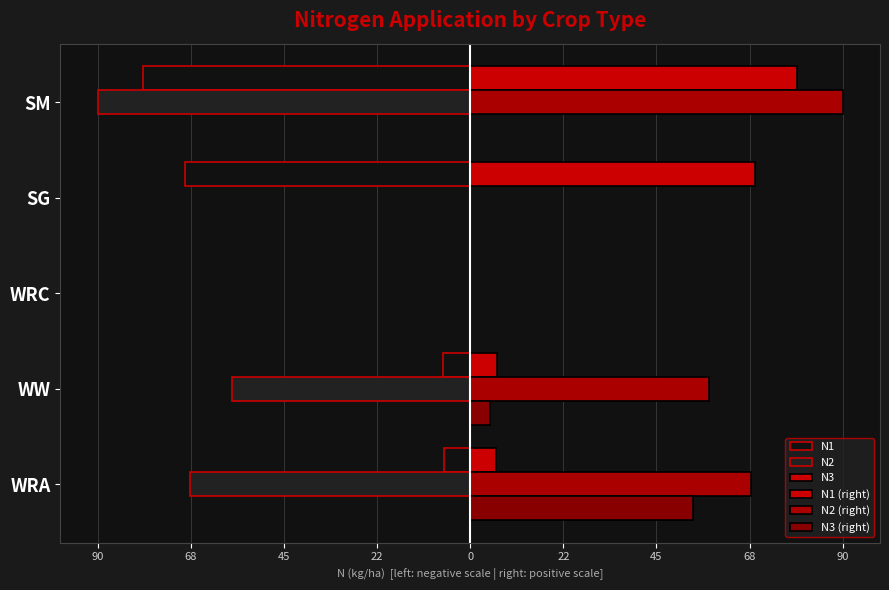

How many values in N2 (right) are above zero?

3